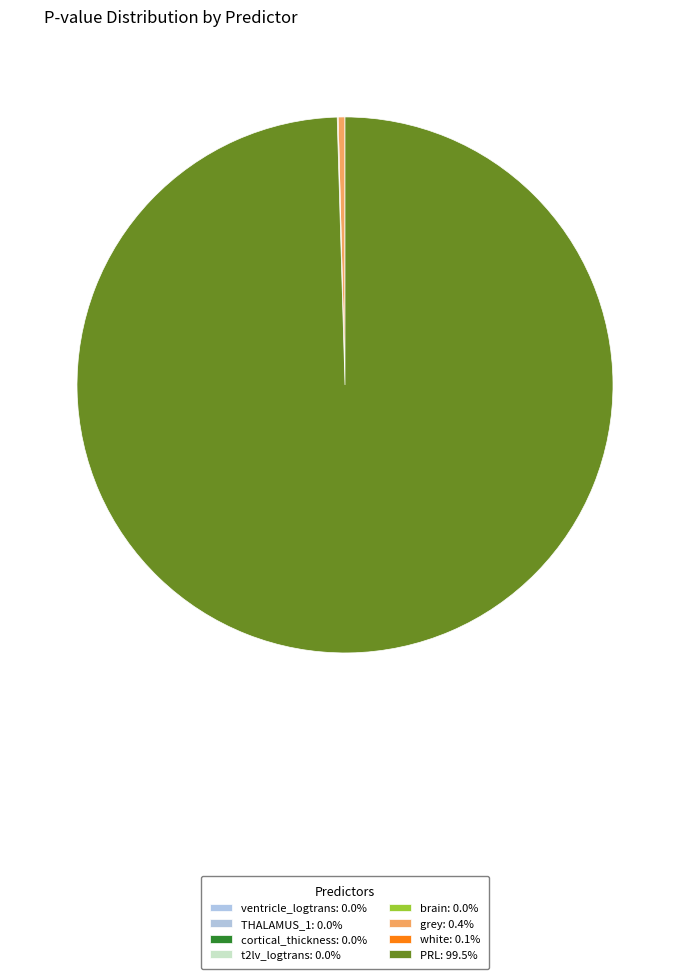

How many segments does this pie chart have?

8